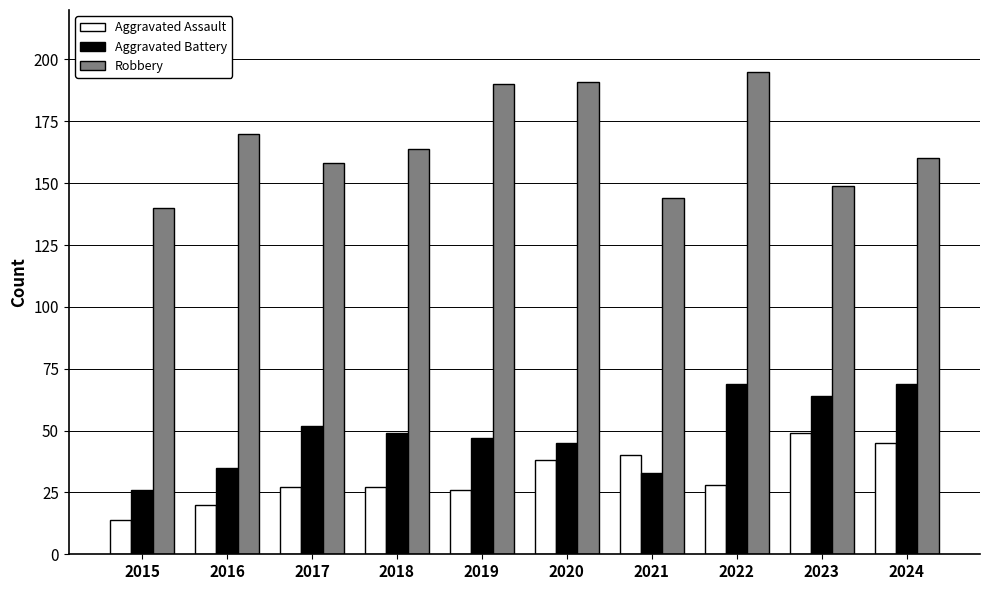

What is the highest value of the Aggravated Assault series?

49